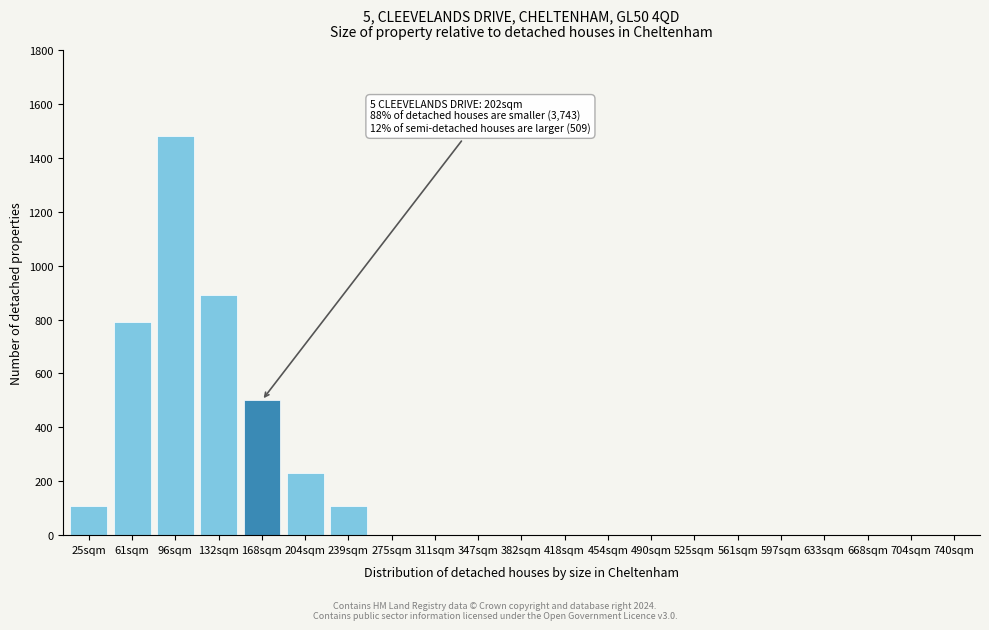

Reading left to right, transcribe all the data shown in this chart.

25sqm=110	61sqm=790	96sqm=1480	132sqm=890	168sqm=500	204sqm=230	239sqm=110	275sqm=0	311sqm=0	347sqm=0	382sqm=0	418sqm=0	454sqm=0	490sqm=0	525sqm=0	561sqm=0	597sqm=0	633sqm=0	668sqm=0	704sqm=0	740sqm=0